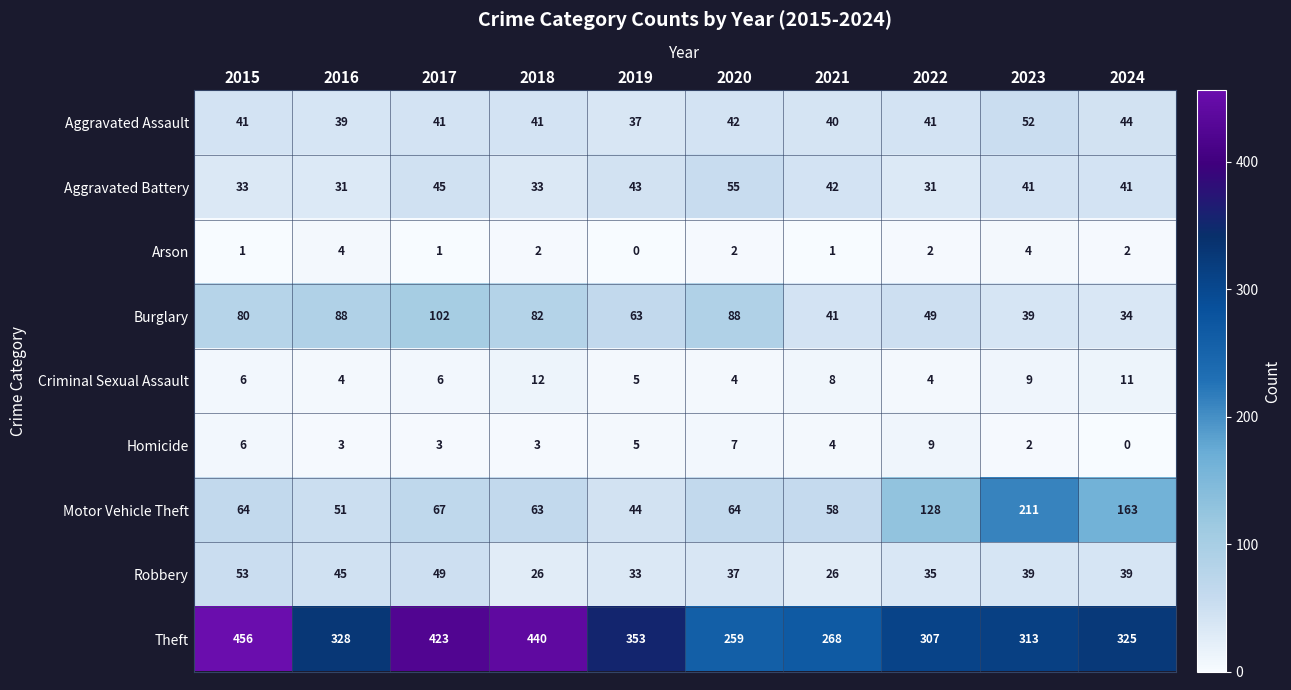

Read the Criminal Sexual Assault value at 2018.

12